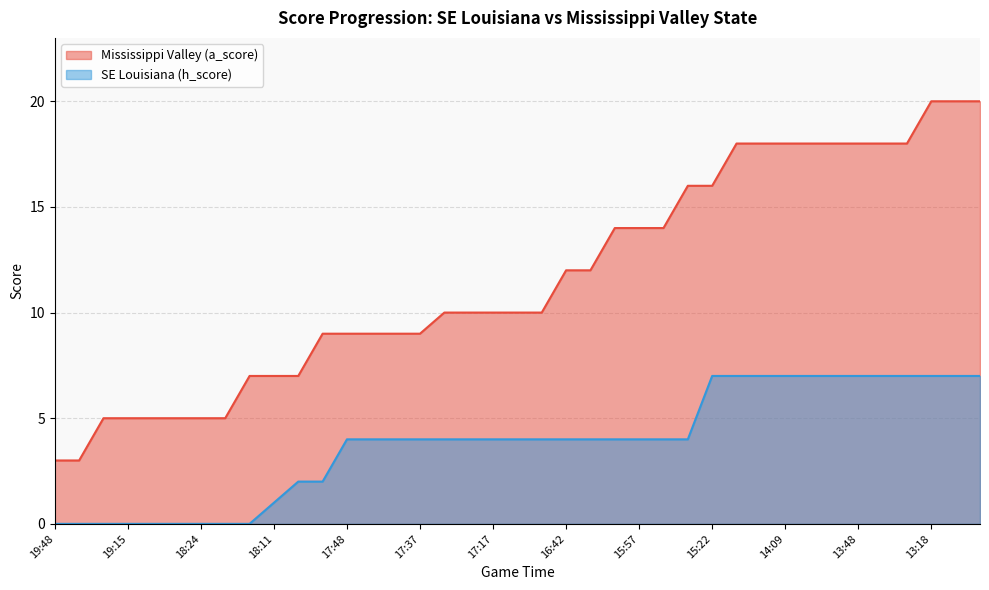

What is the label of the 25th point from the left?

15:57